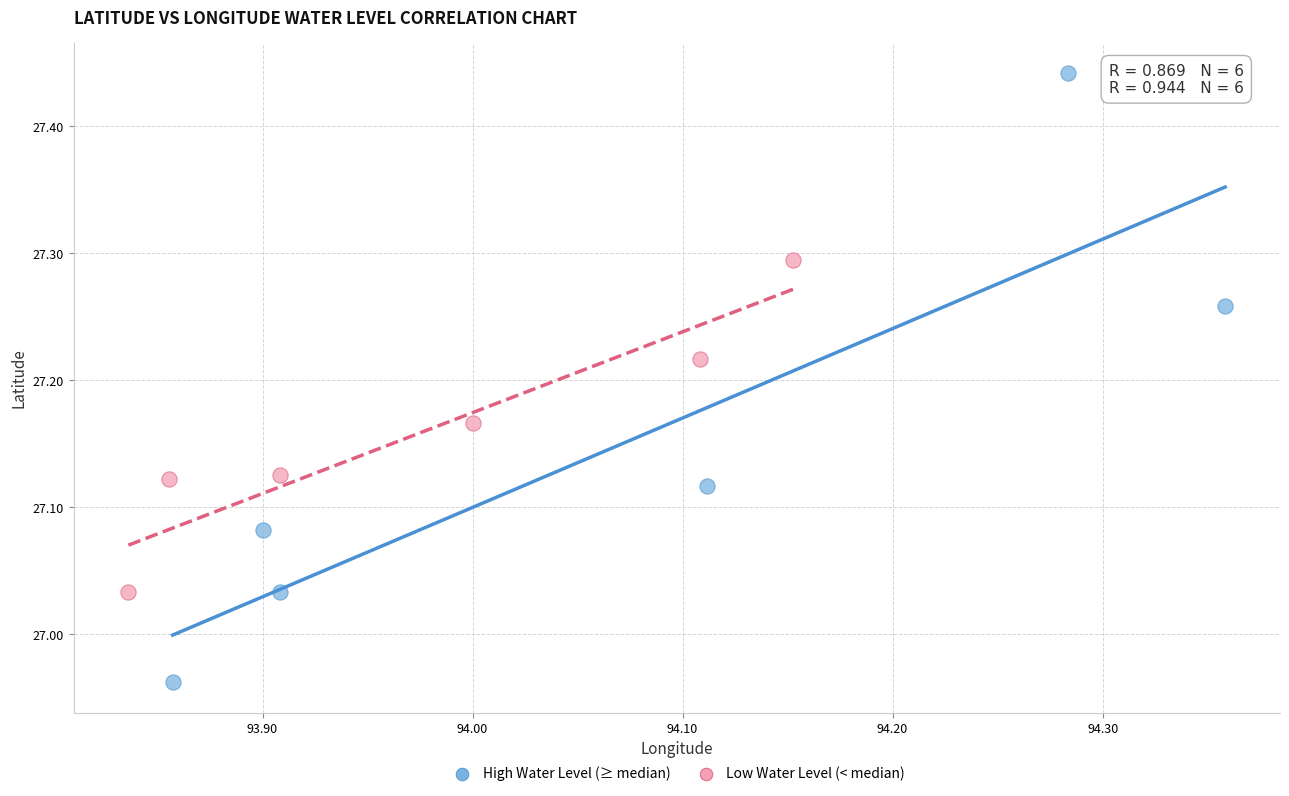

What are all the series names shown in the legend?

High Water Level (≥ median), Low Water Level (< median)